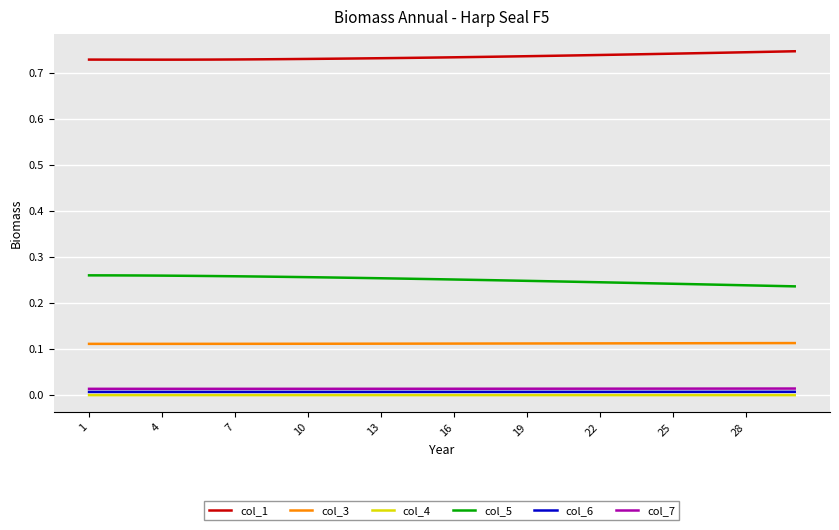

Is this an area chart (filled region under the line)?

No